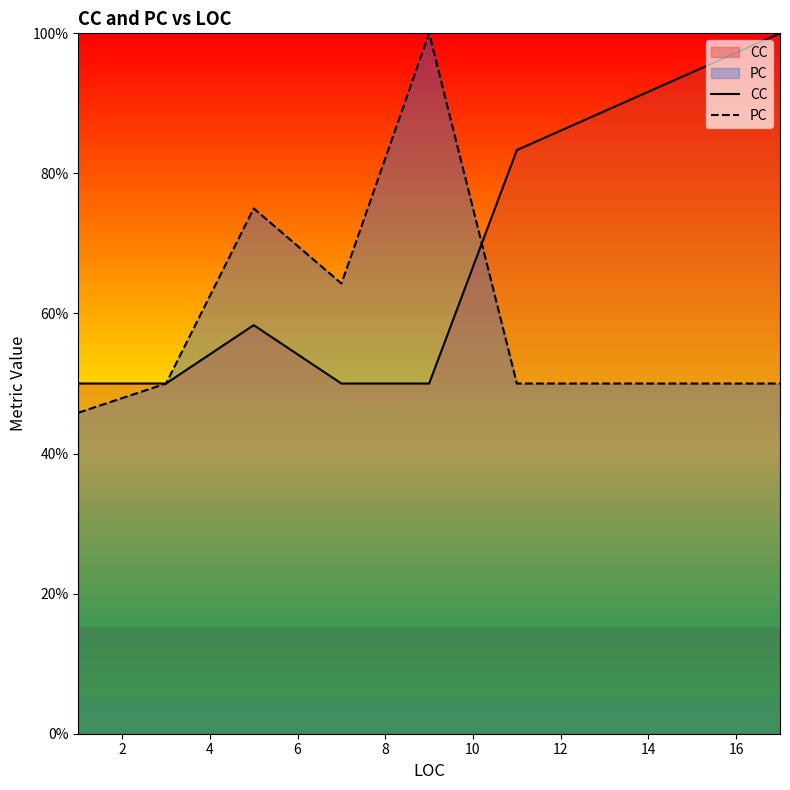

Which series has the widest spread of values?

PC